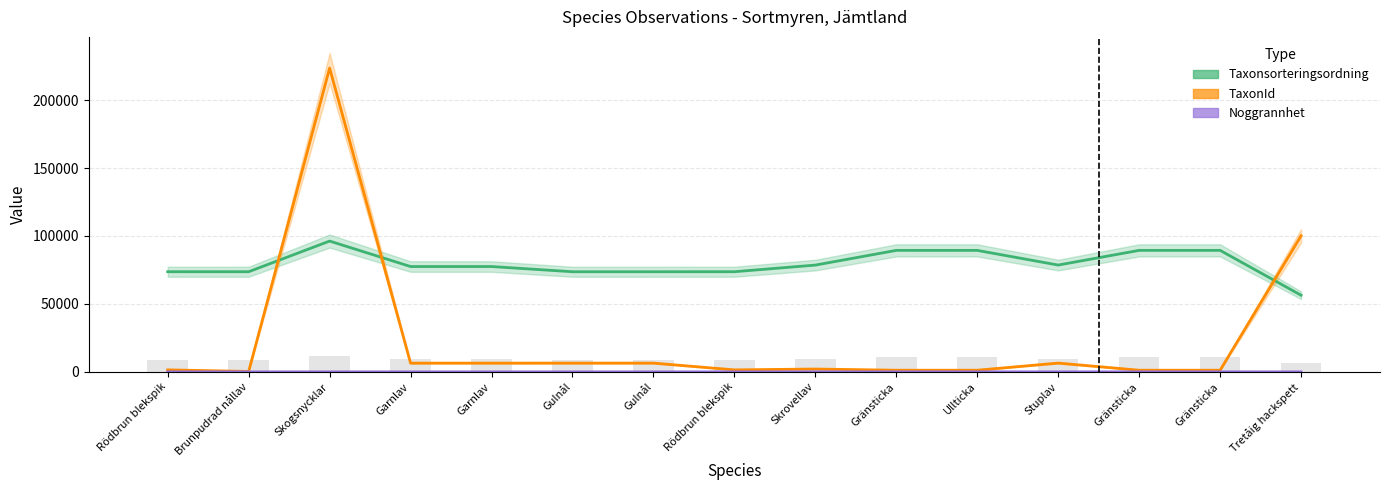

Which category has the lowest value in the Noggrannhet series?

Rödbrun blekspik